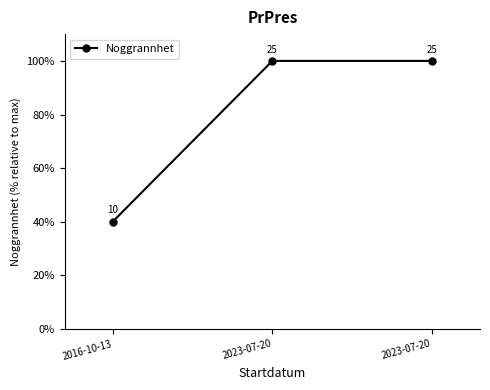

How many values are below 100?

1